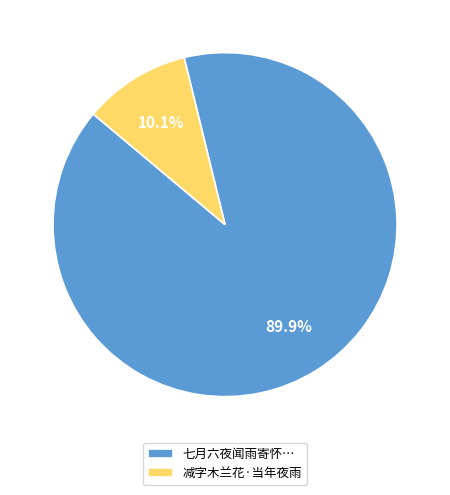

What portion of the pie excludes 减字木兰花·当年夜雨?

89.9%